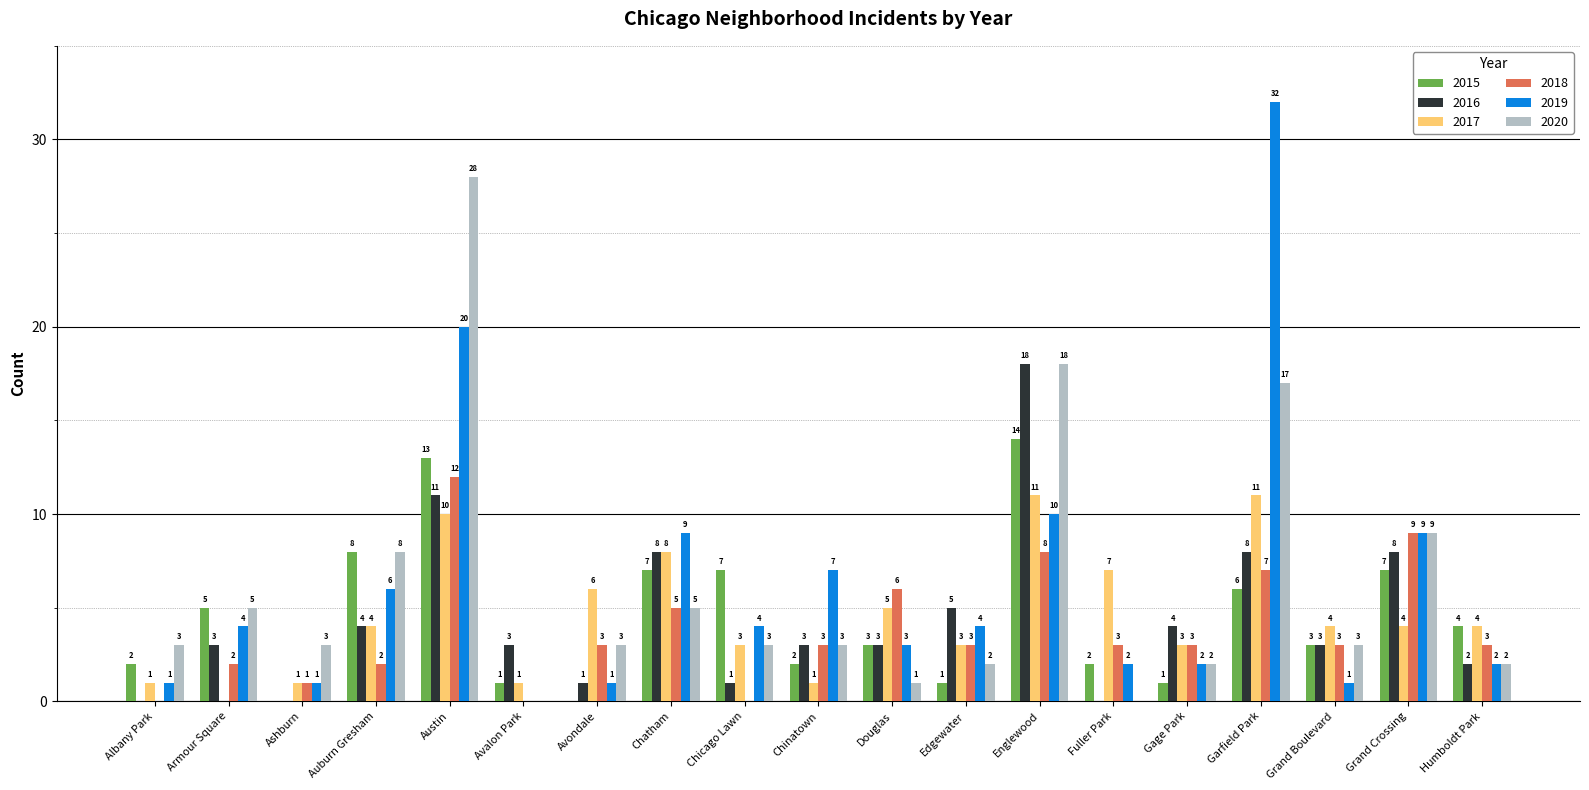

True or false: 2015 has a value of 7 at Chicago Lawn.

True